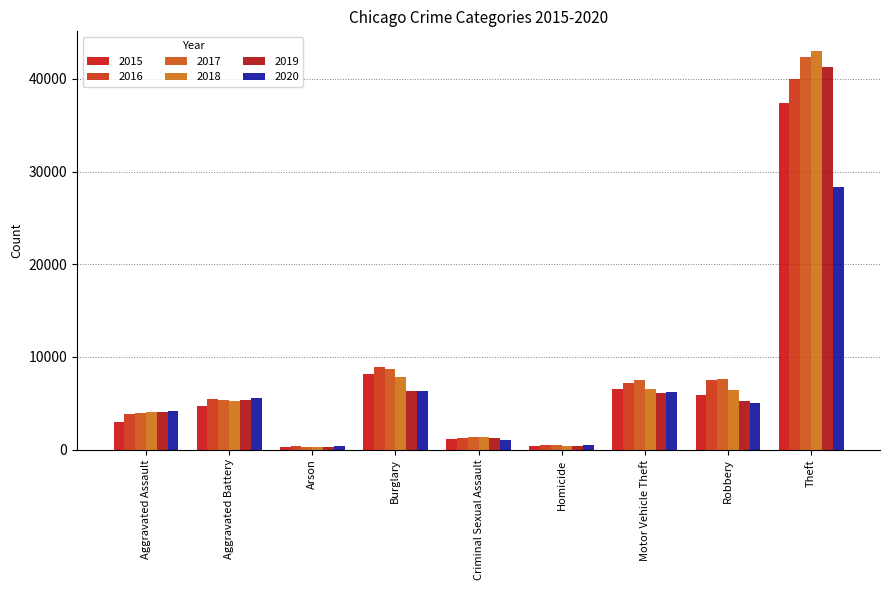

Which series has the largest total across all categories?

2017